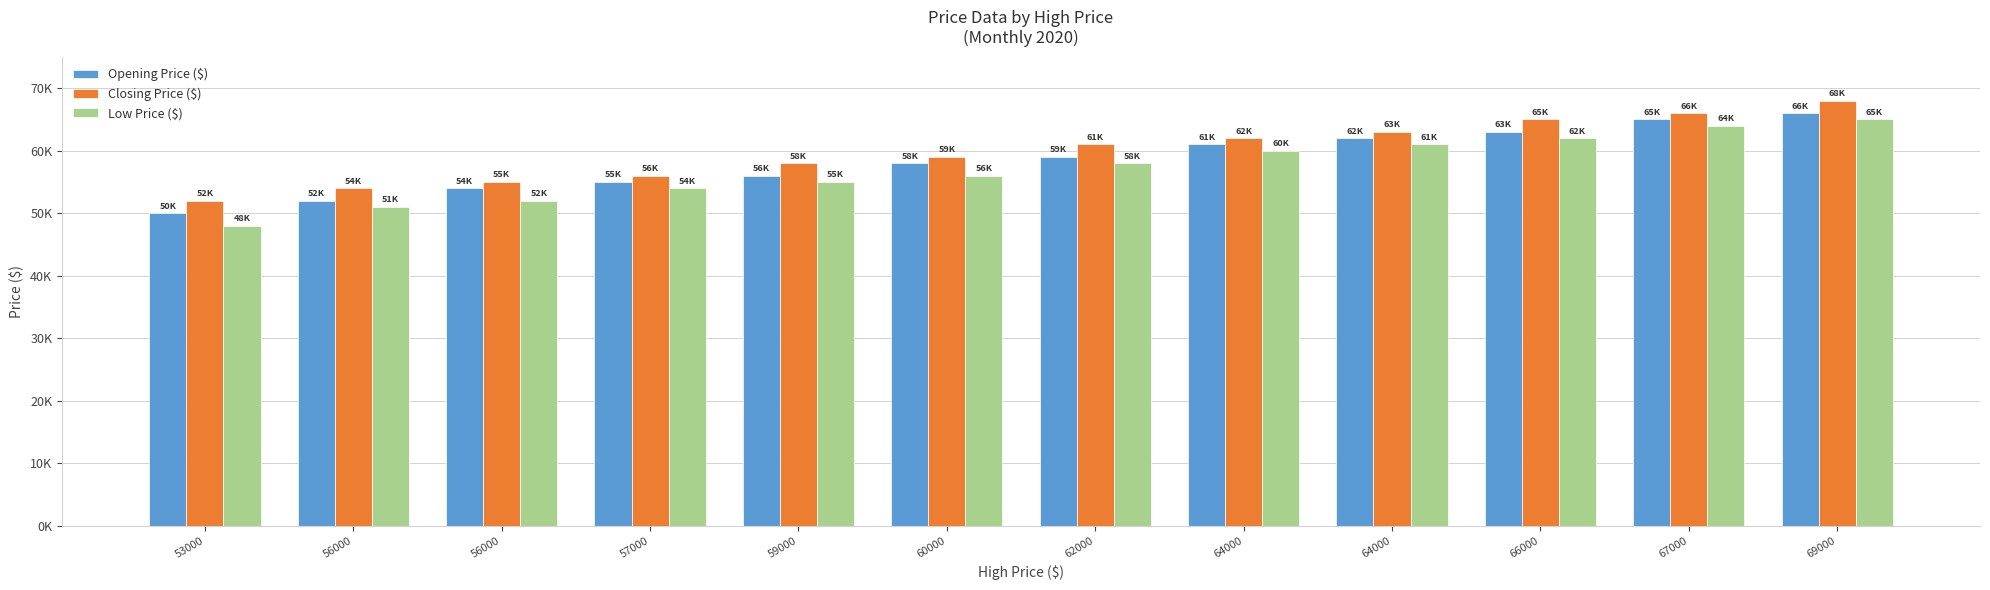

What is the difference between the highest and lowest values at 56000?

3000